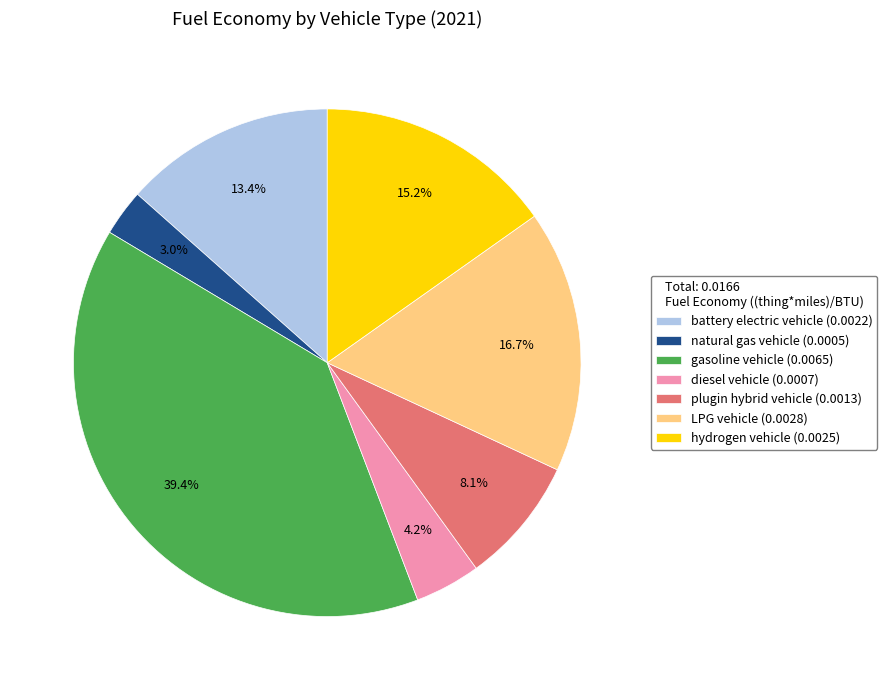

Rank the categories by value from highest to lowest.

gasoline vehicle, LPG vehicle, hydrogen vehicle, battery electric vehicle, plugin hybrid vehicle, diesel vehicle, natural gas vehicle